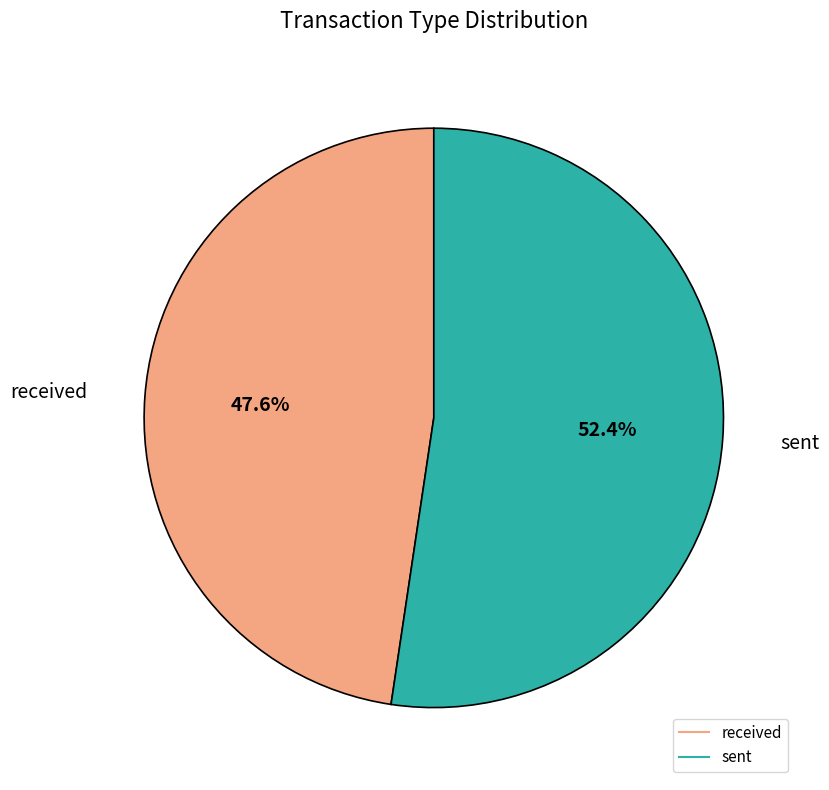

To the nearest percent, what percentage of the pie is sent?

52%